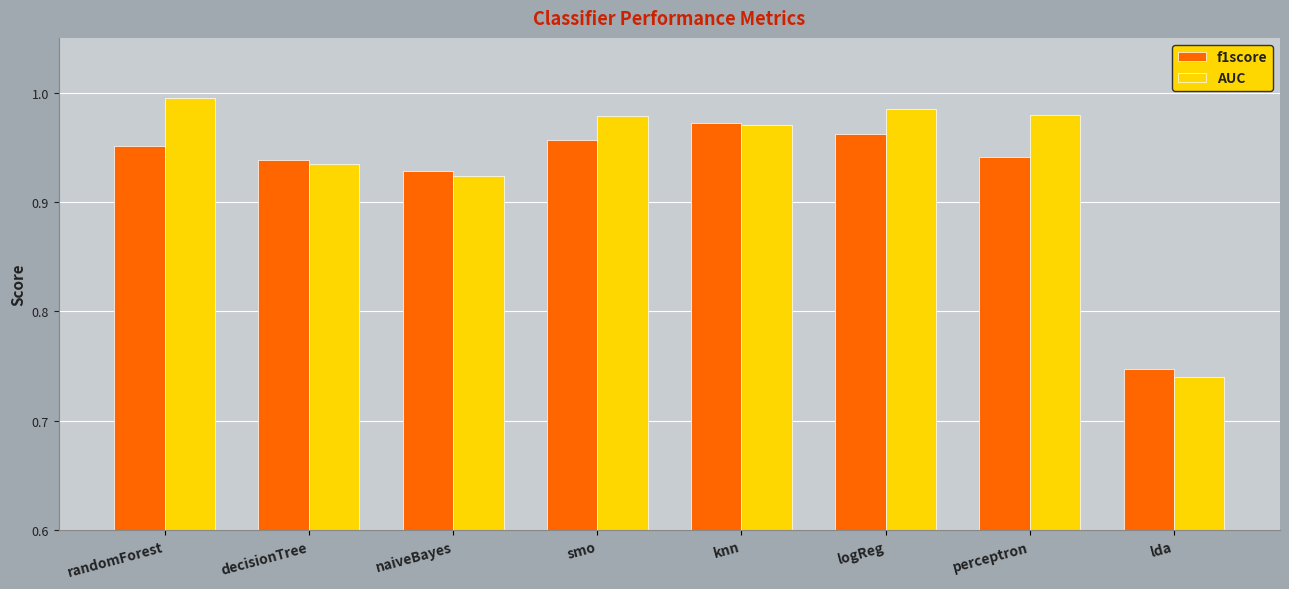

What is the sum of all AUC values?

7.5